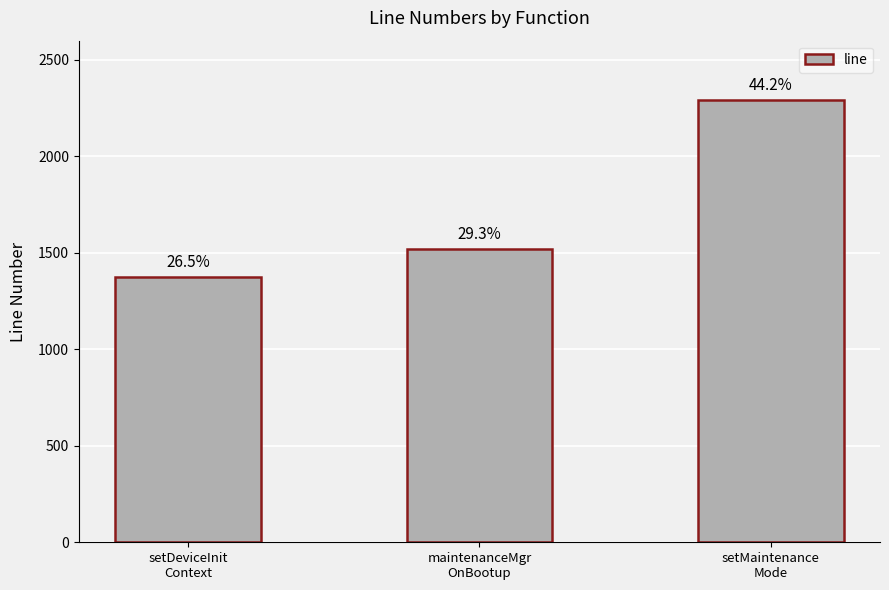

Which category has the lowest value across all series?

setDeviceInit
Context